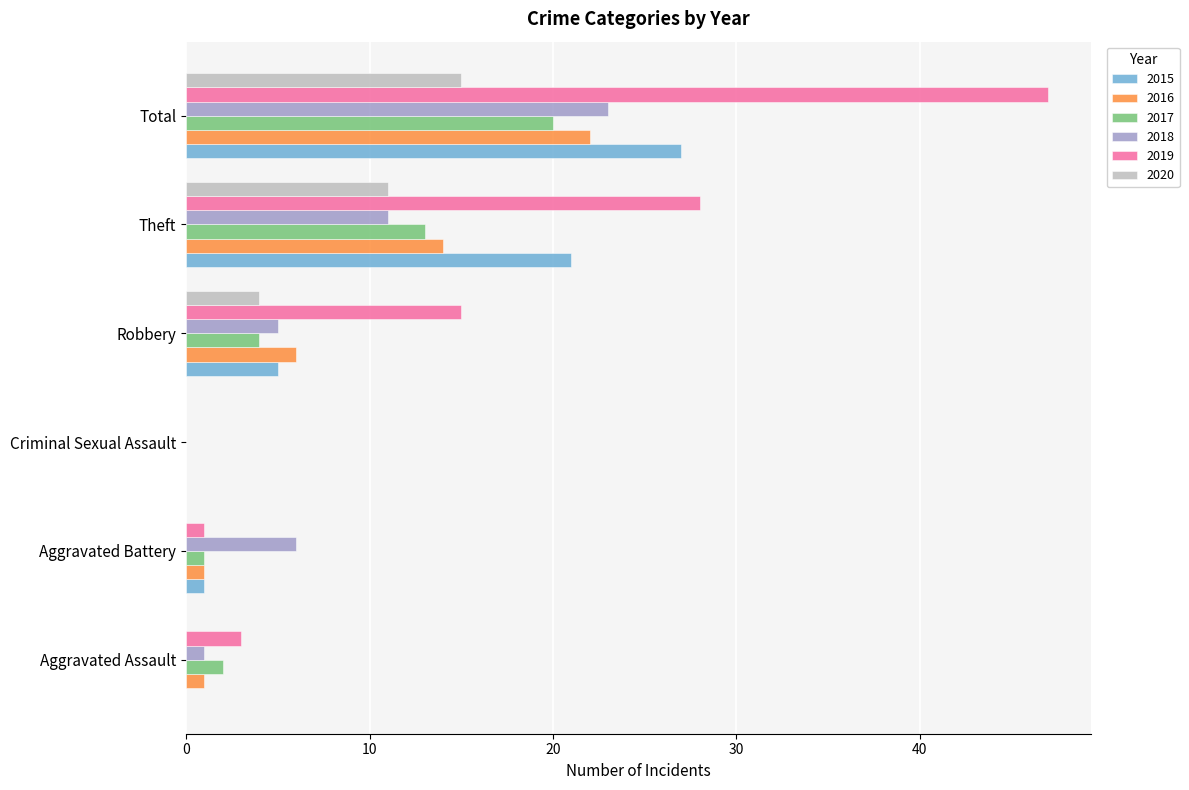

What is the sum of the 2015 values at Robbery and Aggravated Assault?

5